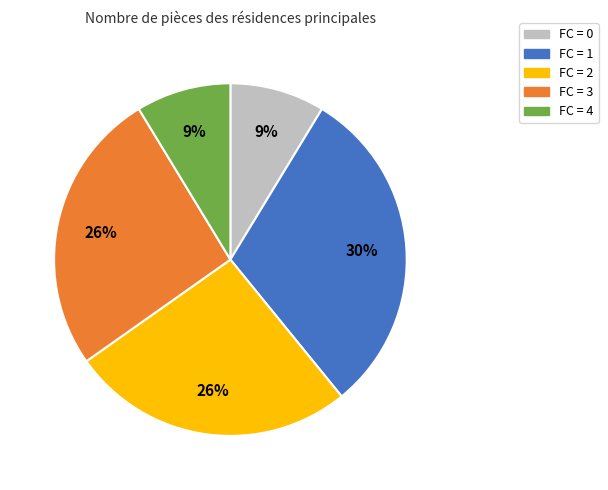

To the nearest percent, what portion does FC = 3 represent?

26%